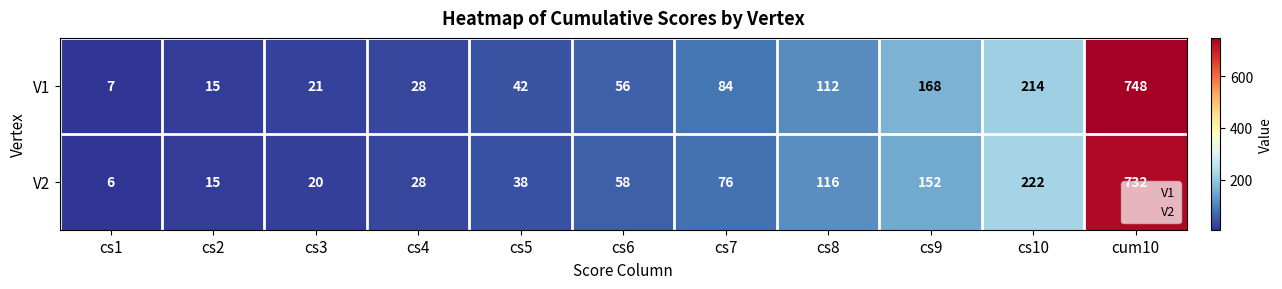

How many data points does each series have?

11